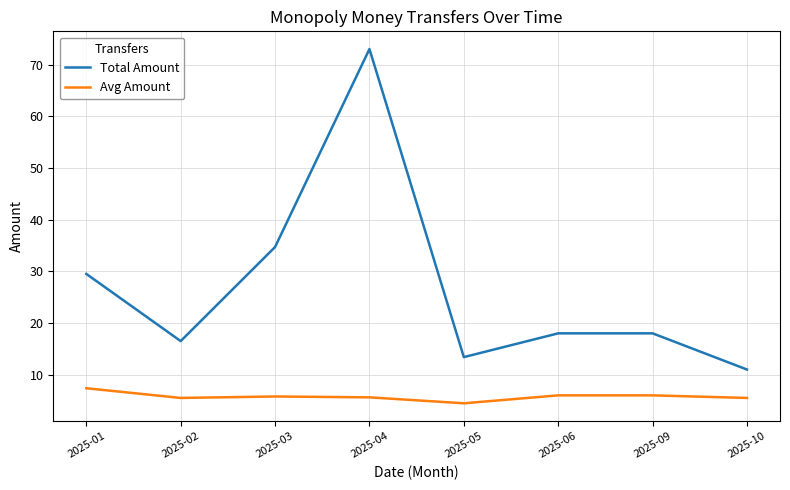

Rank the series at 2025-04 from lowest to highest value.

Avg Amount, Total Amount